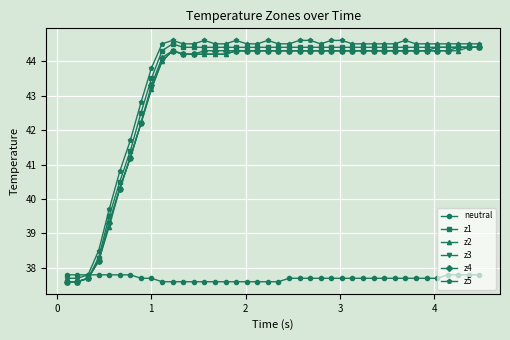

At how many categories does at least one series exceed 40?

35